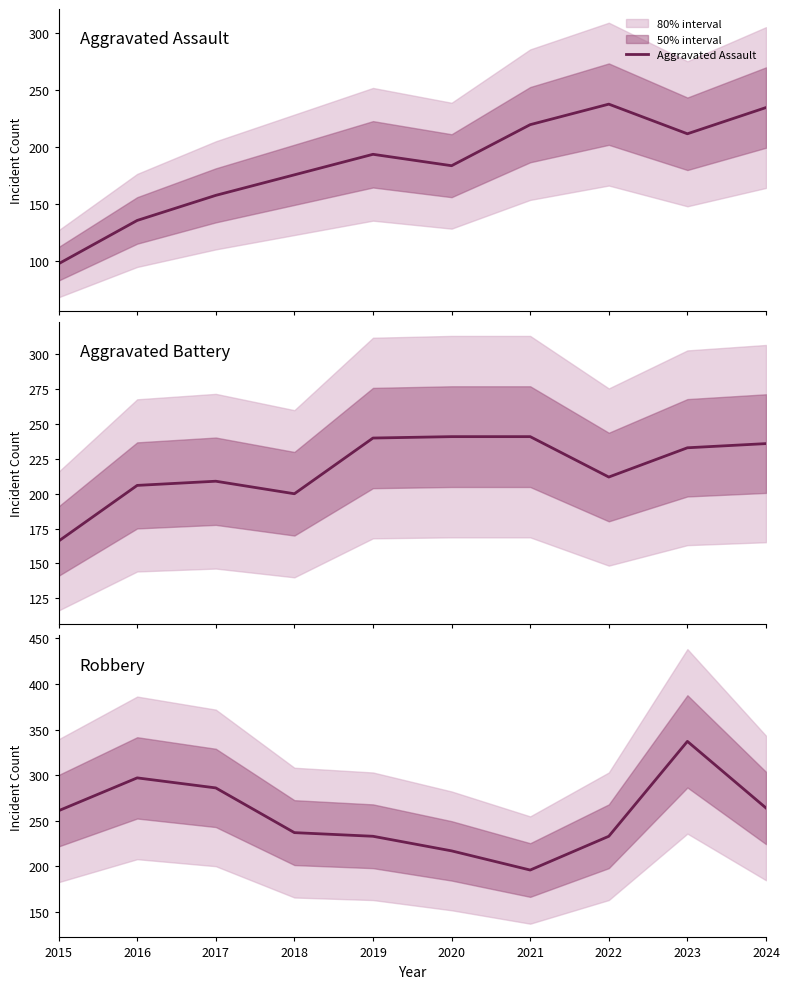

What is the value of the Aggravated Assault point at the 10th from the left?

235